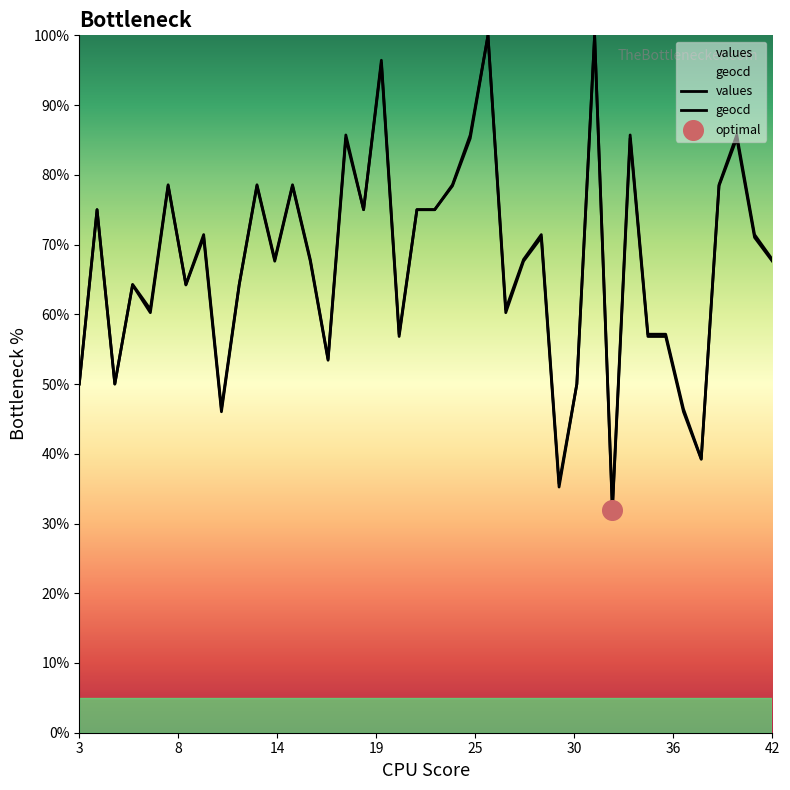

Which series contains the highest Y value?

values